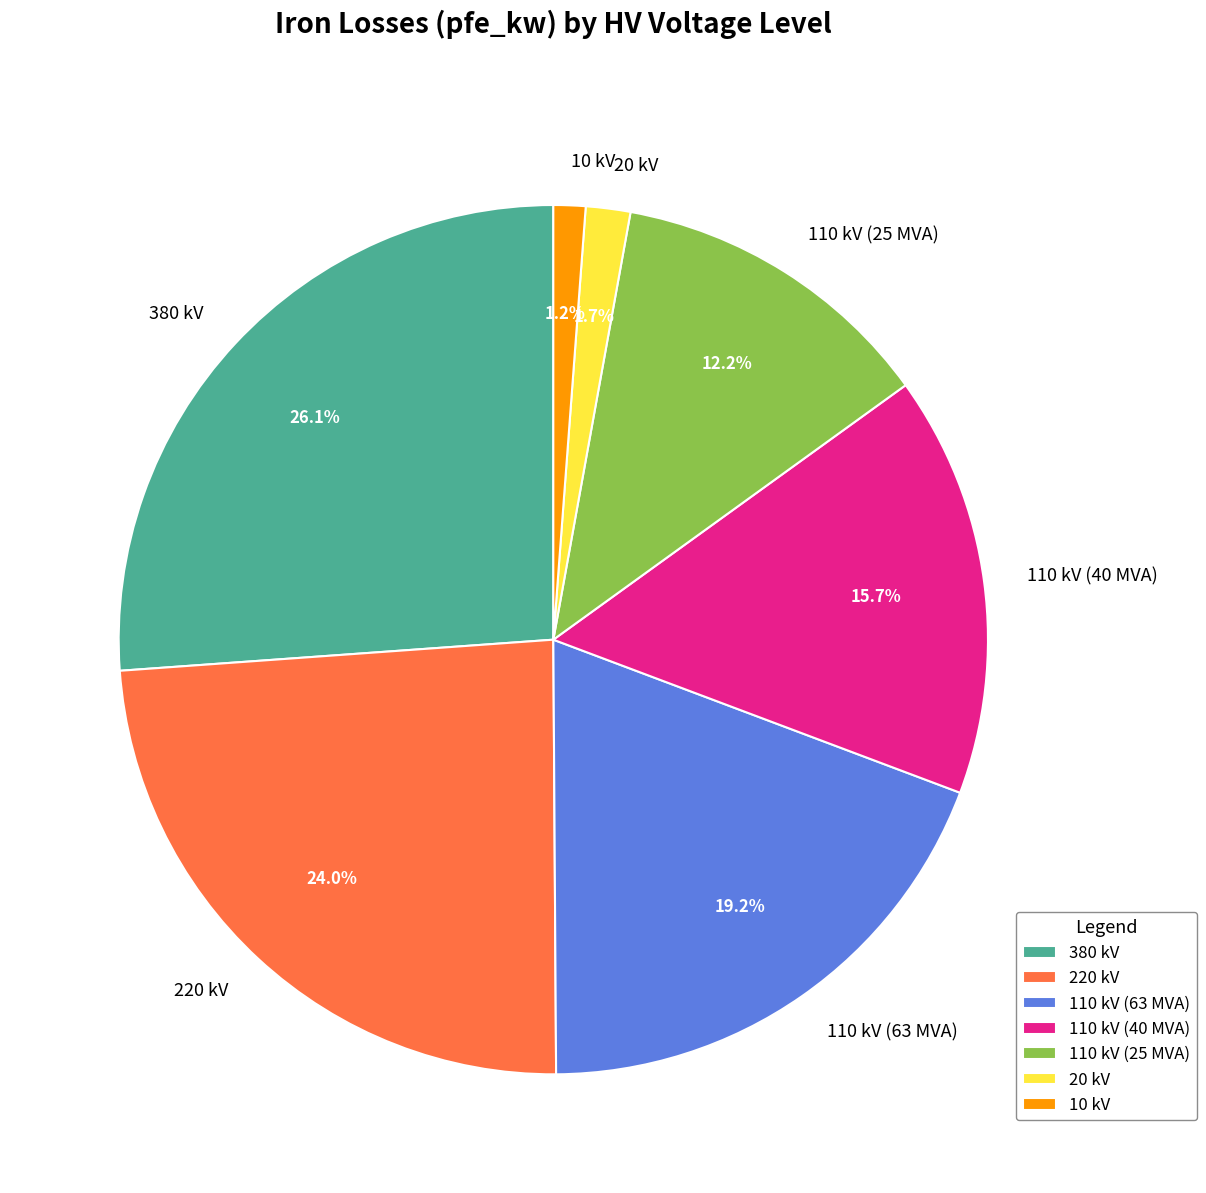

How many slices are in this pie chart?

7